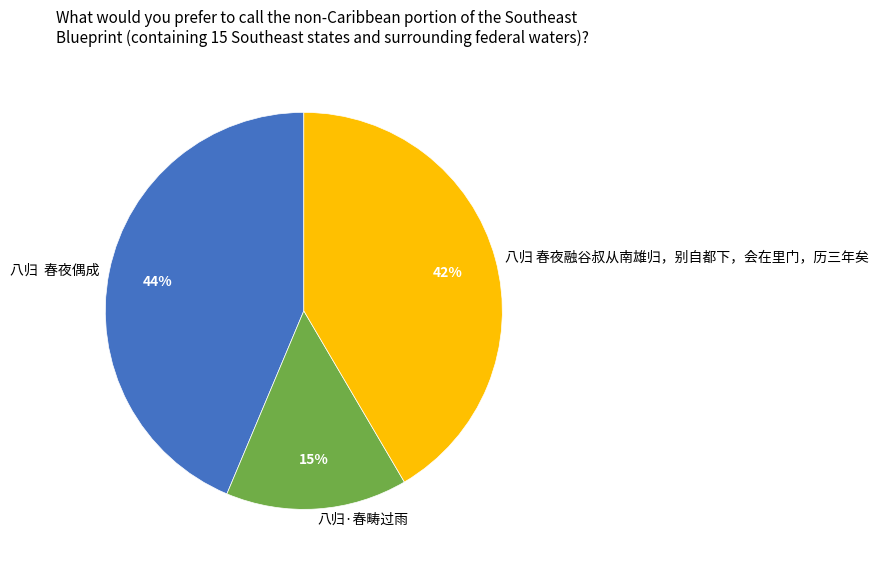

What percentage is the 八归·春畴过雨 slice, to the nearest percent?

15%